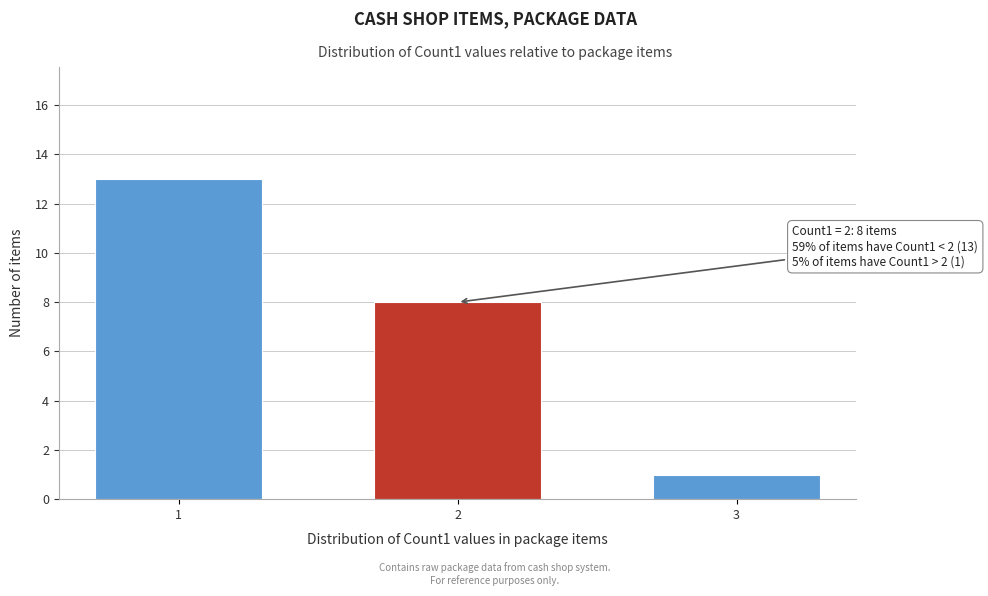

Reading left to right, transcribe all the data shown in this chart.

13	8	1